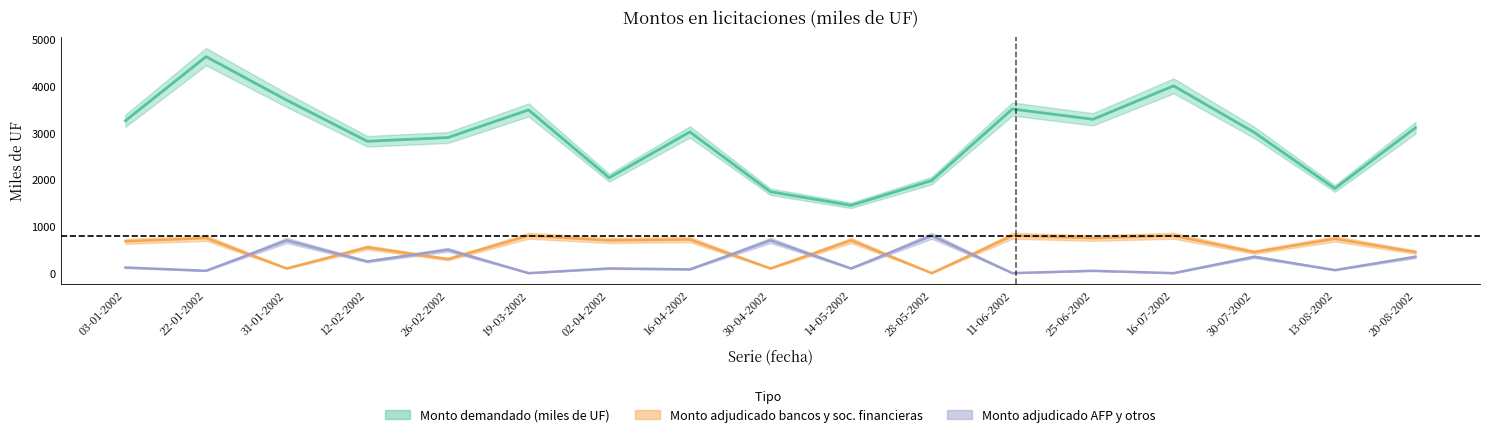

What is the approximate value of Monto demandado (miles de UF) at 25-06-2002?

3290